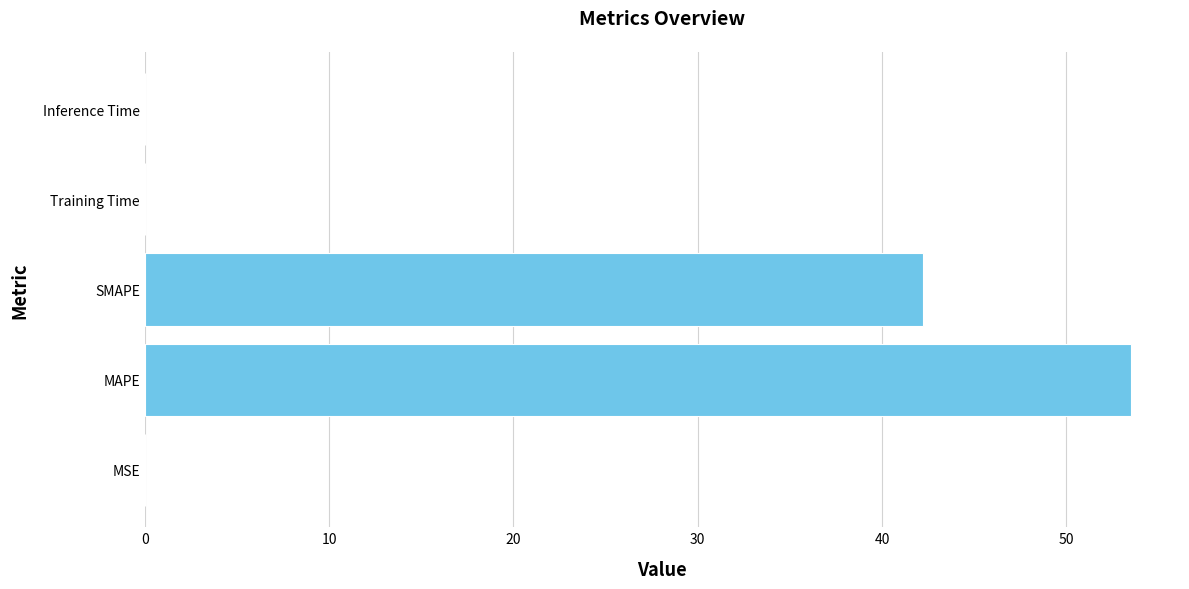

What is the sum of the values at SMAPE and MAPE?

95.7